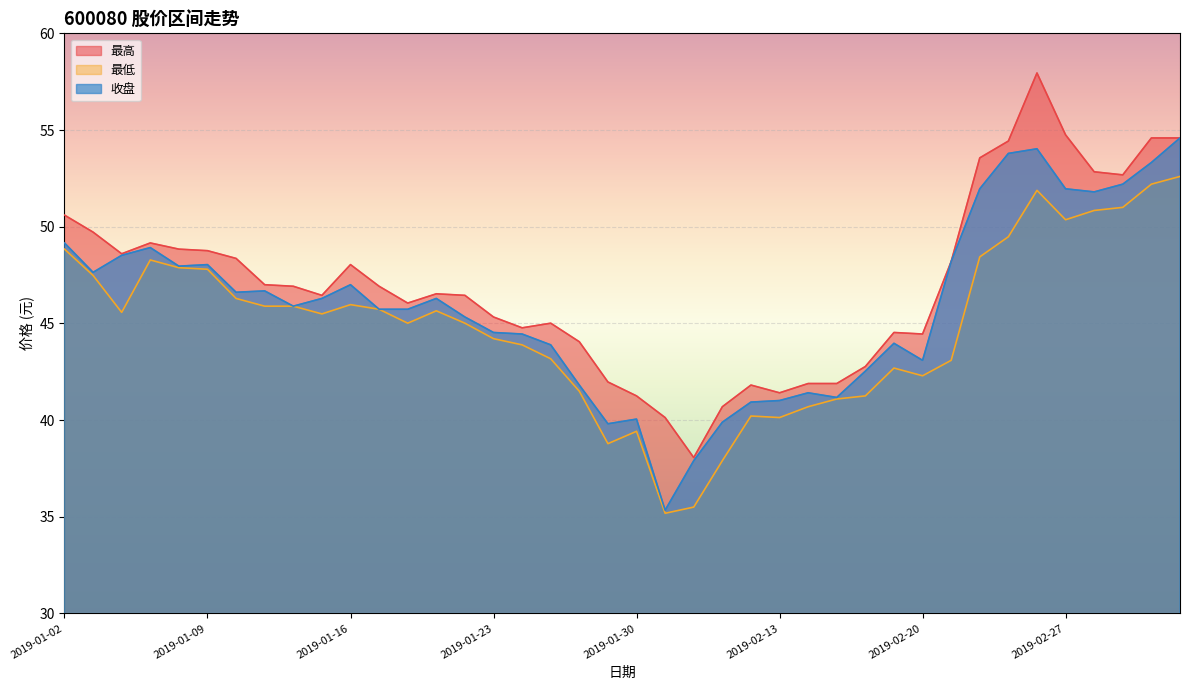

At which category is the sum across all series the highest?

2019-02-26